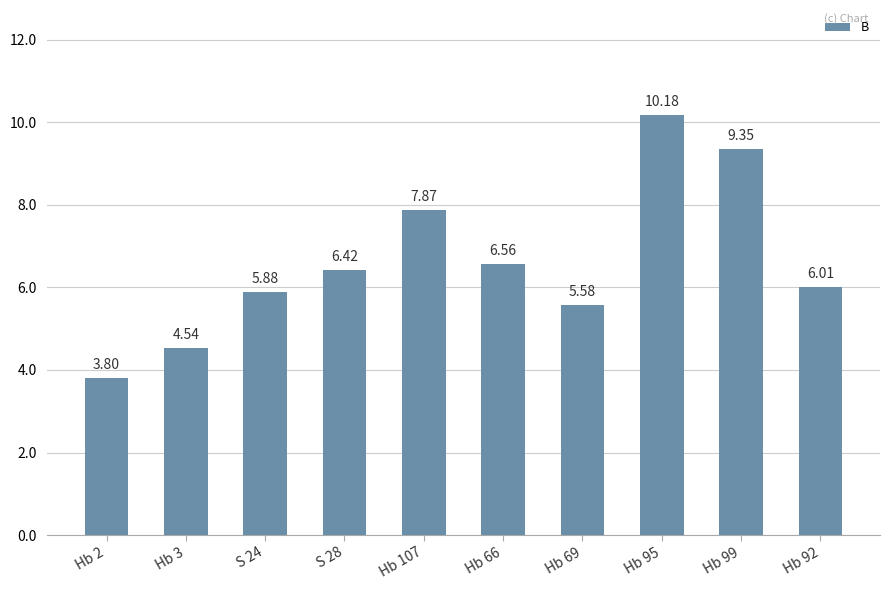

The chart shows a value of 8.6 at Hb 69. True or false?

False